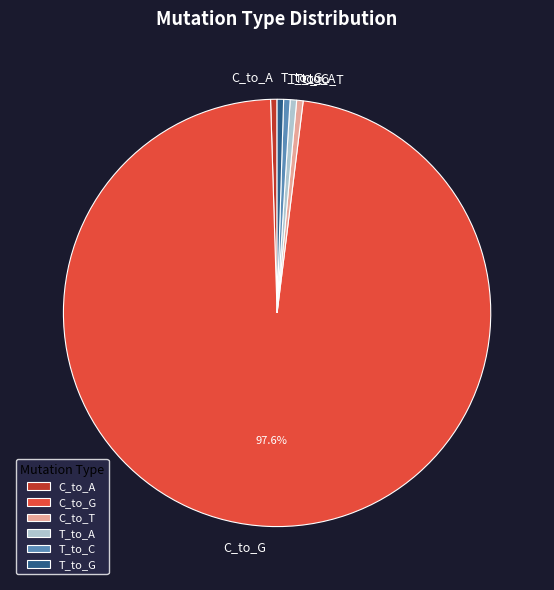

How many segments does this pie chart have?

6